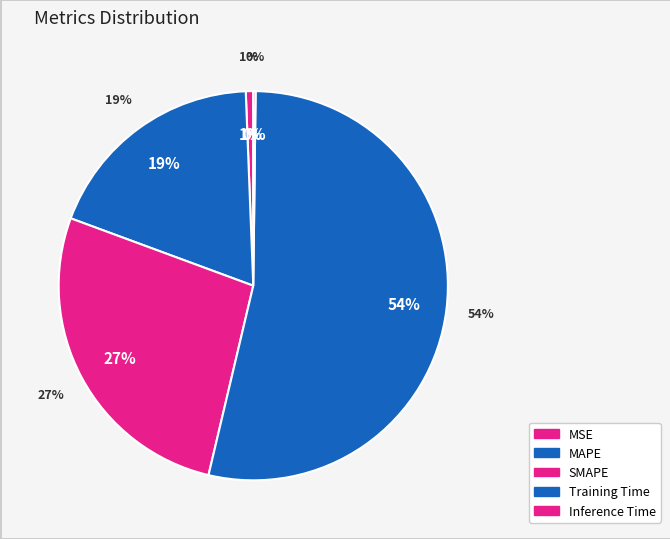

True or false: Inference Time accounts for 9% of the total.

False